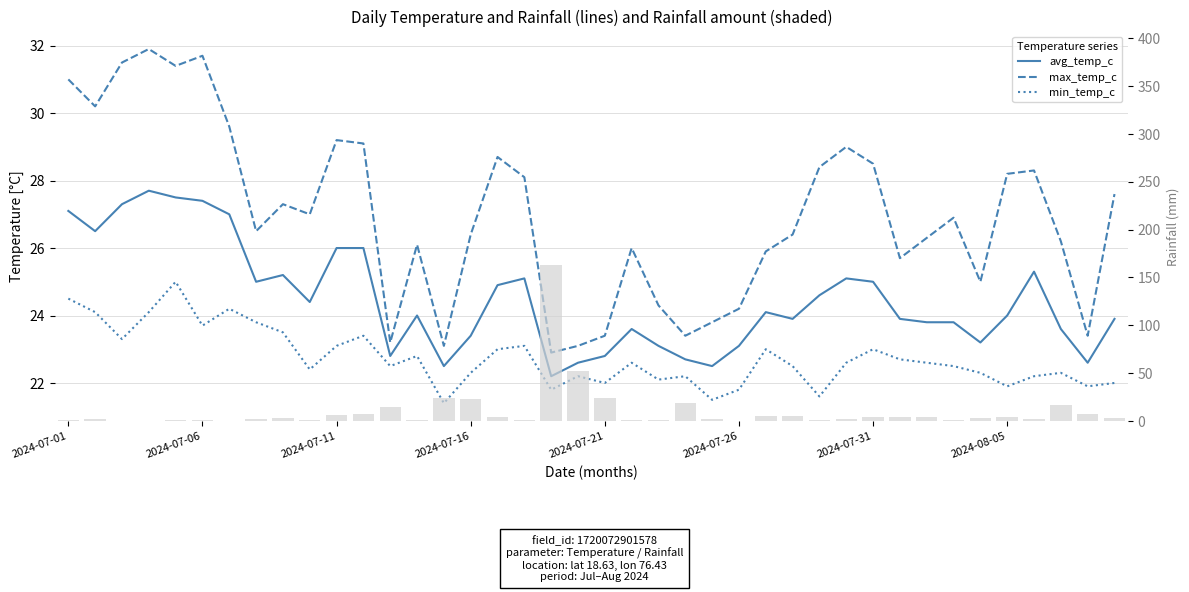

At which category is the sum across all series the highest?

18